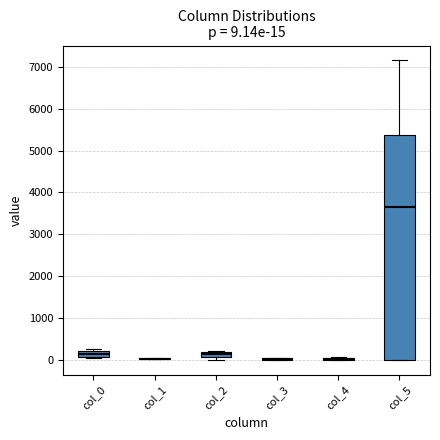

Comparing the boxes themselves (not the whiskers), which one is the tallest?

col_5